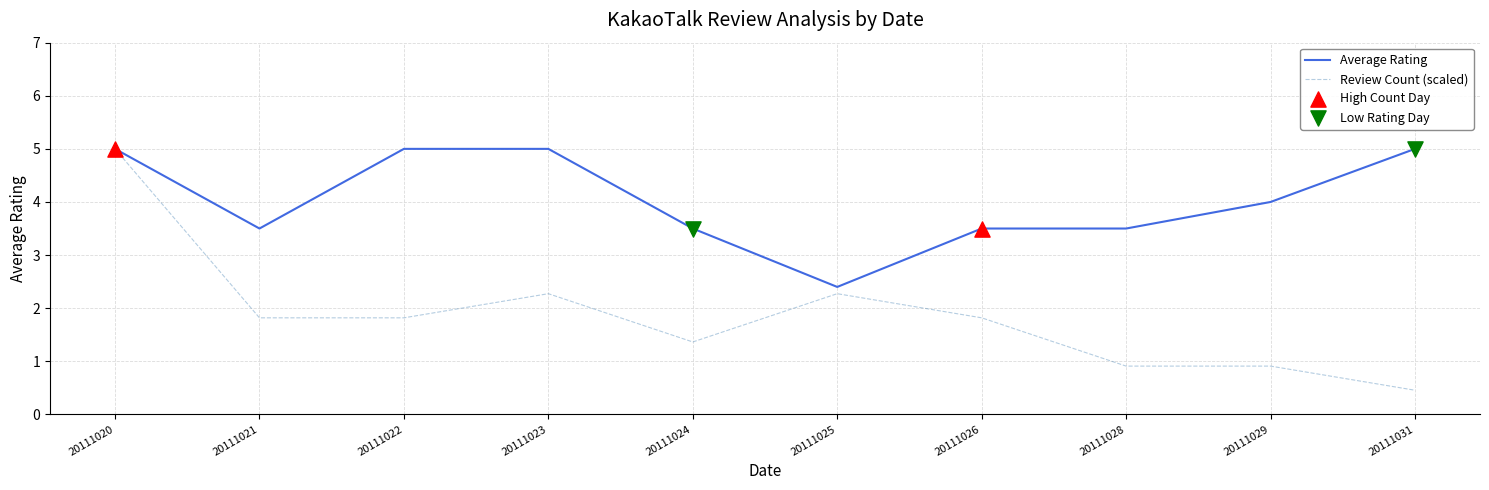

Which series changed the most between 20111023 and 20111024?

Average Rating